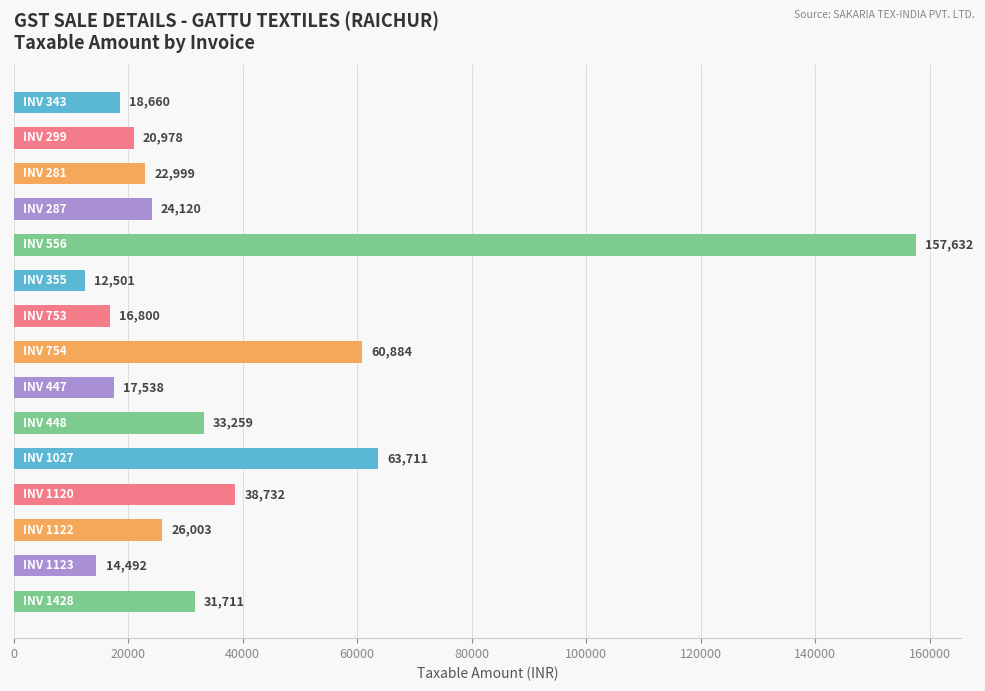

Count the number of data series in this chart.

1